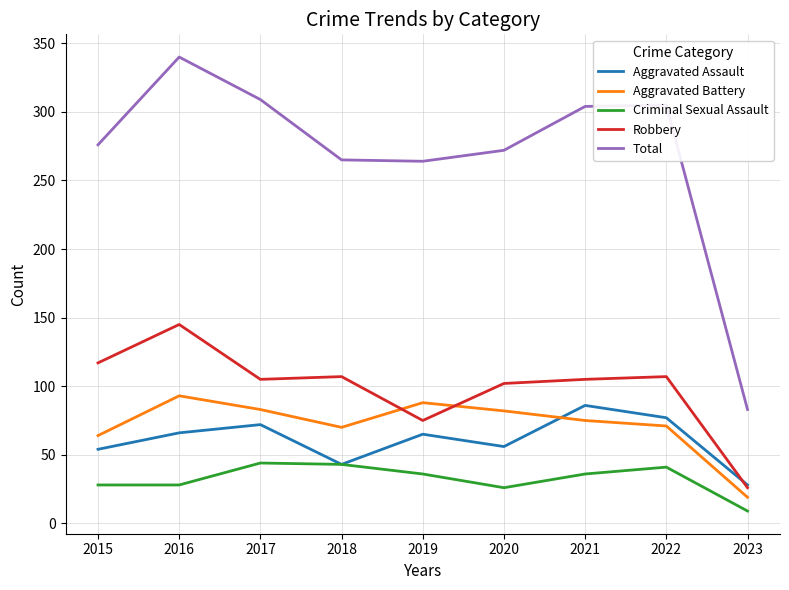

How many lines are shown in the chart?

5